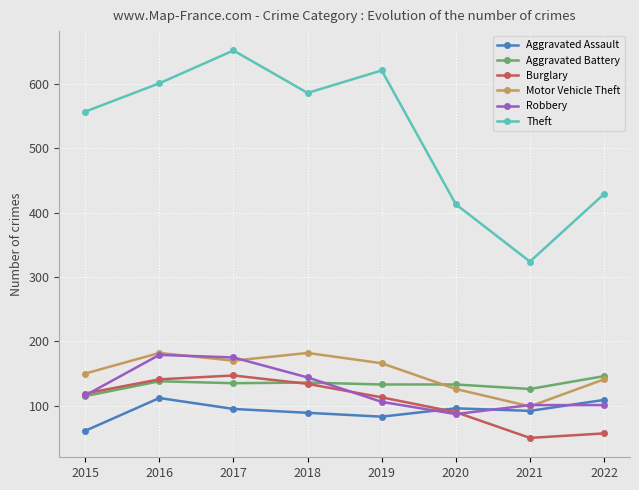

True or false: Theft has more than 2 interior local peaks.

False